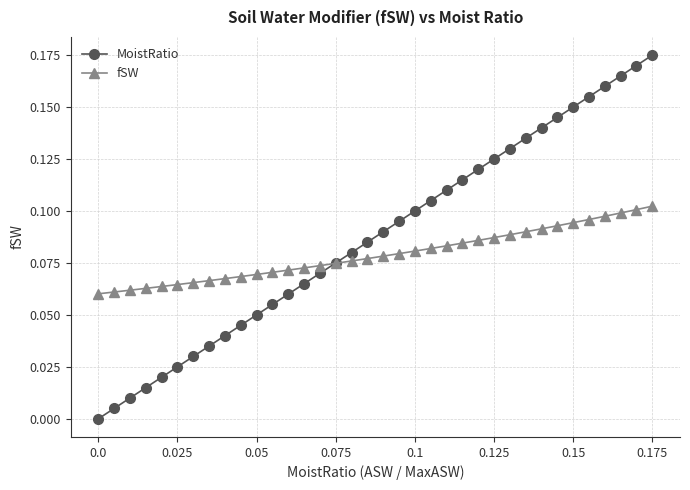

Which series has the largest total across all categories?

MoistRatio